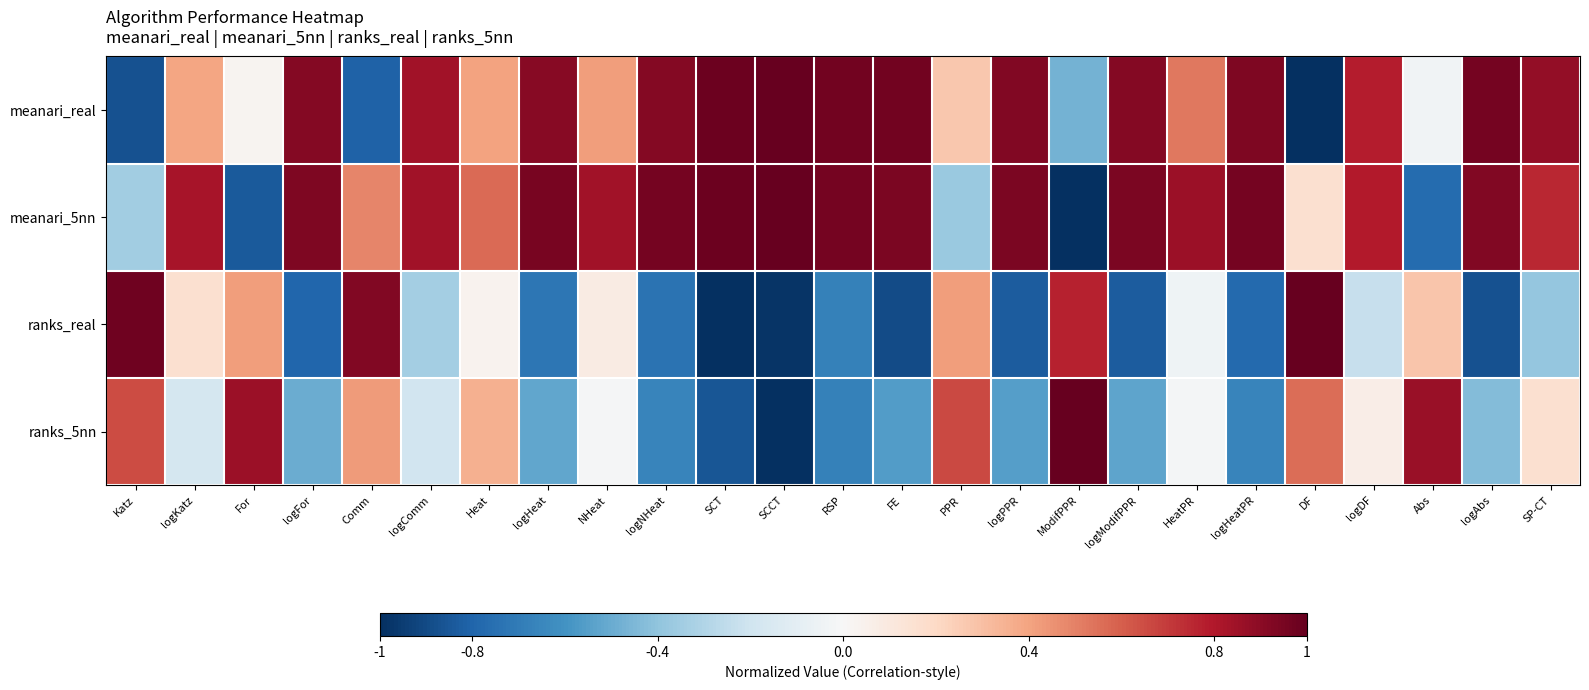

Rank the series at Katz from lowest to highest value.

meanari_real, meanari_5nn, ranks_5nn, ranks_real